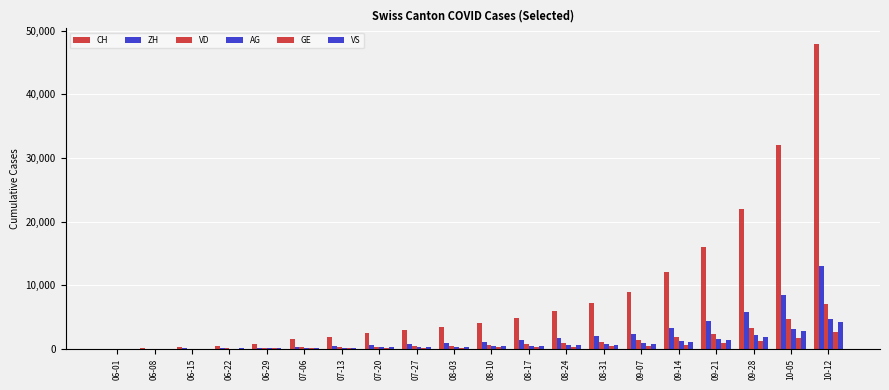

What is the difference between the highest and lowest values at 06-22?

403